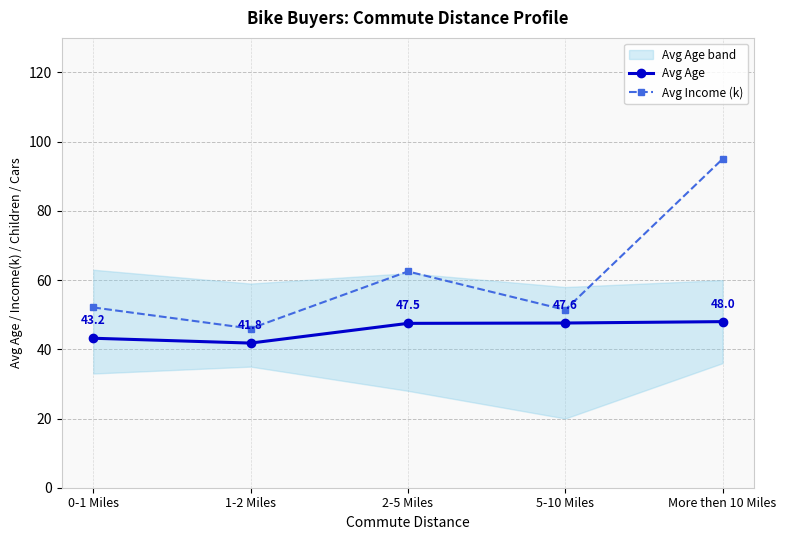

What are all the series names shown in the legend?

Avg Age, Avg Income (k)